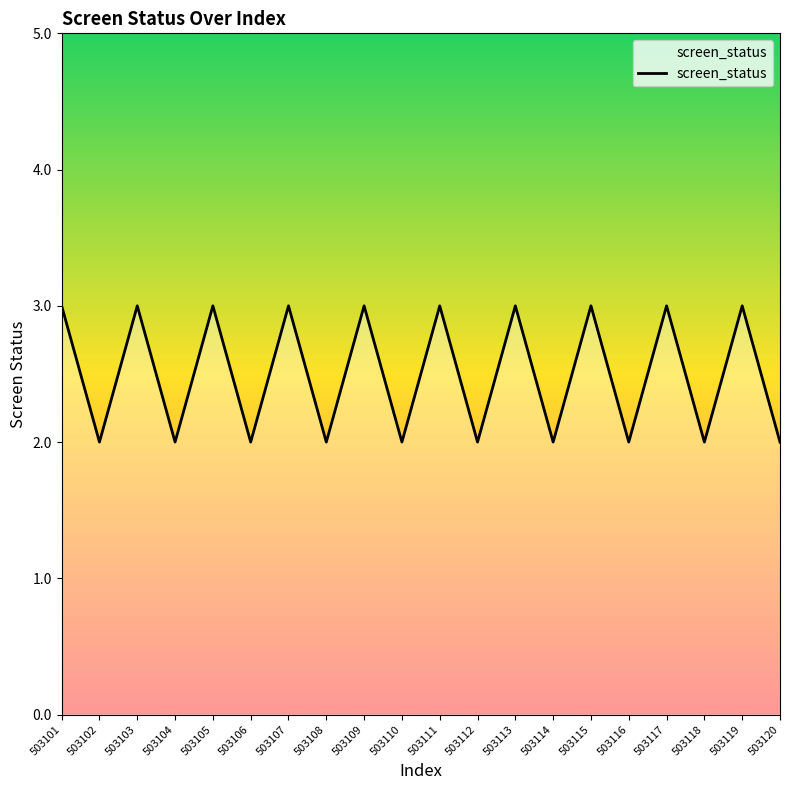

How many interior local valleys (lower than both neighbors) does the data have?

9